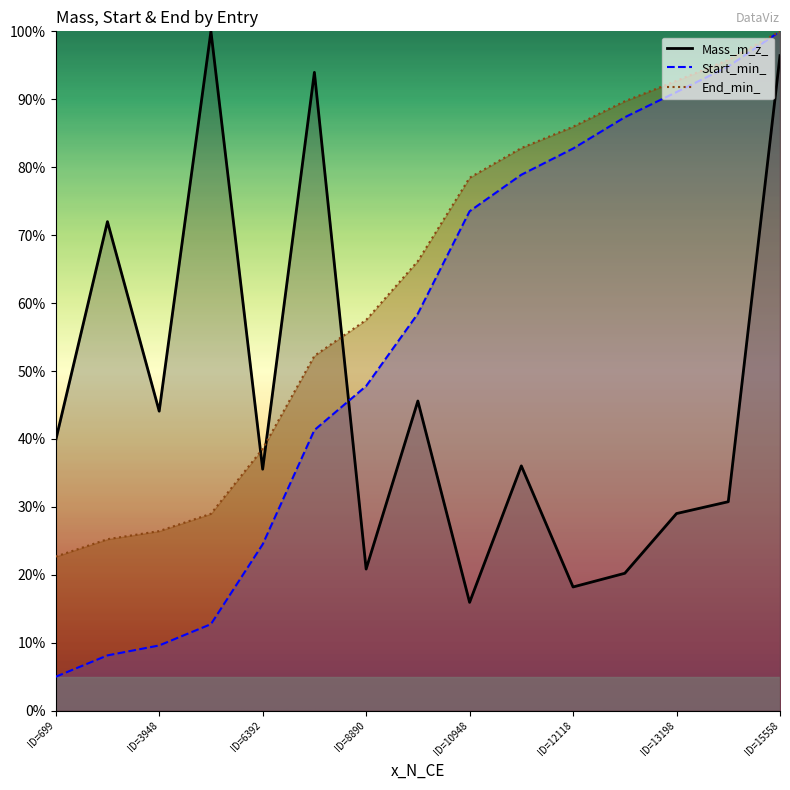

What are all the series names shown in the legend?

Mass_m_z_, Start_min_, End_min_